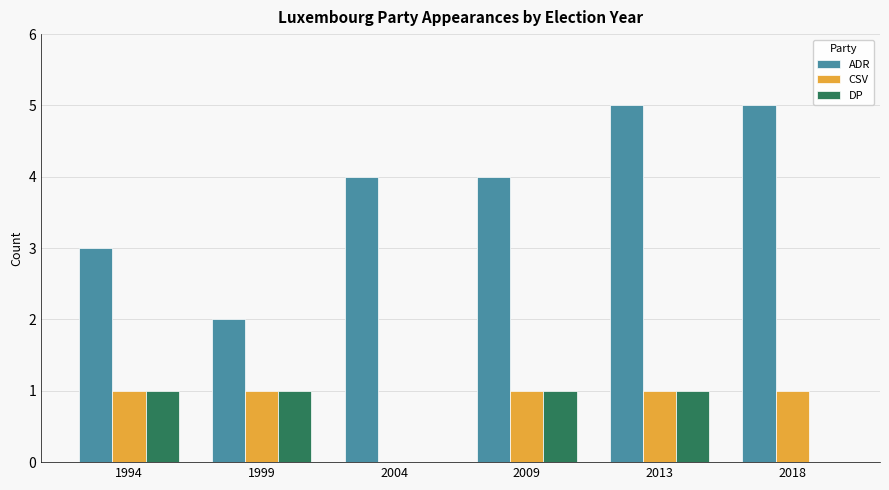

How many distinct data groups are displayed?

3